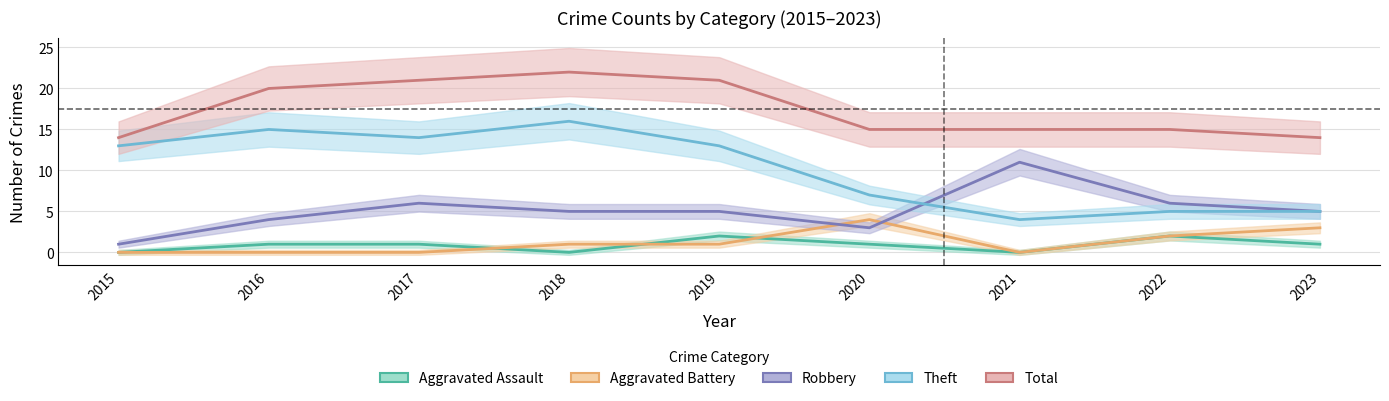

What is the difference between the second highest and second lowest values in the Aggravated Battery series?

3